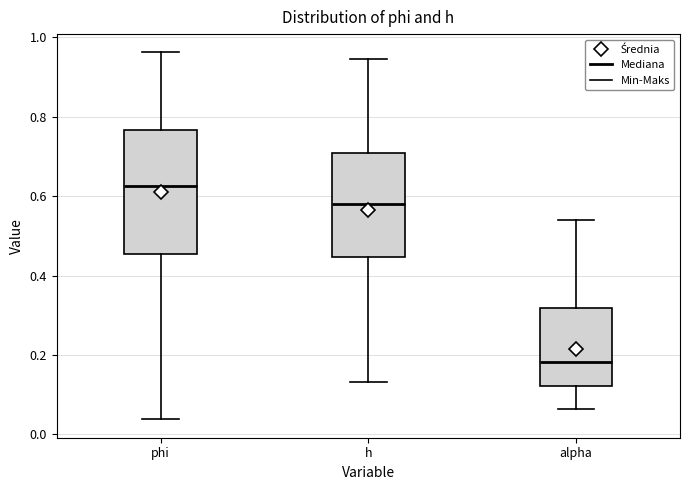

Where does the upper whisker of the box for phi end on the y-axis? The values are not printed on the chart, so give them approximately, as read against the axis.

0.96